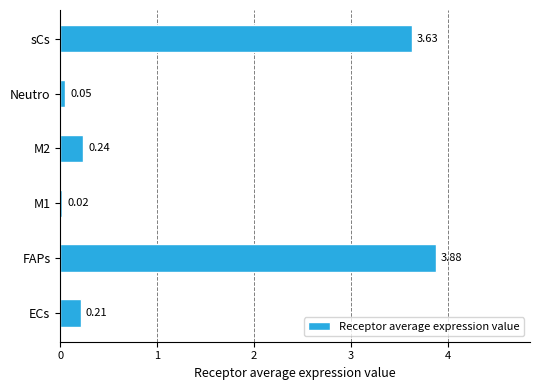

How many bars are there in total?

6